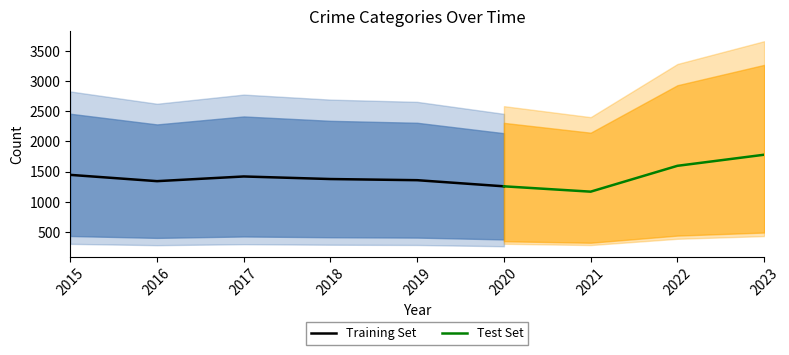

The Training Set series shows 1817.3 at 2020. True or false?

False